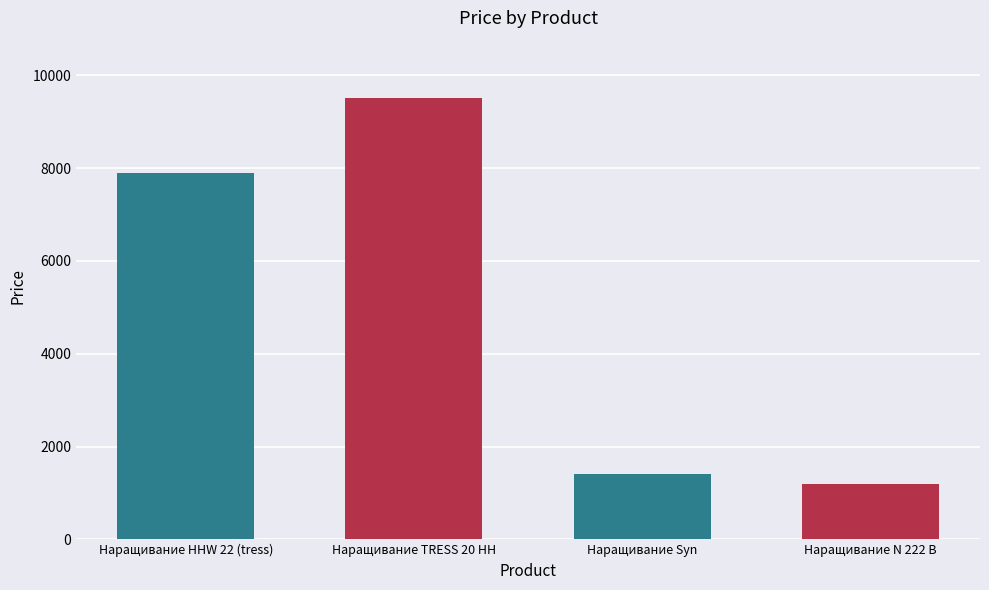

At which label is the value closest to 5350?

Наращивание HHW 22 (tress)